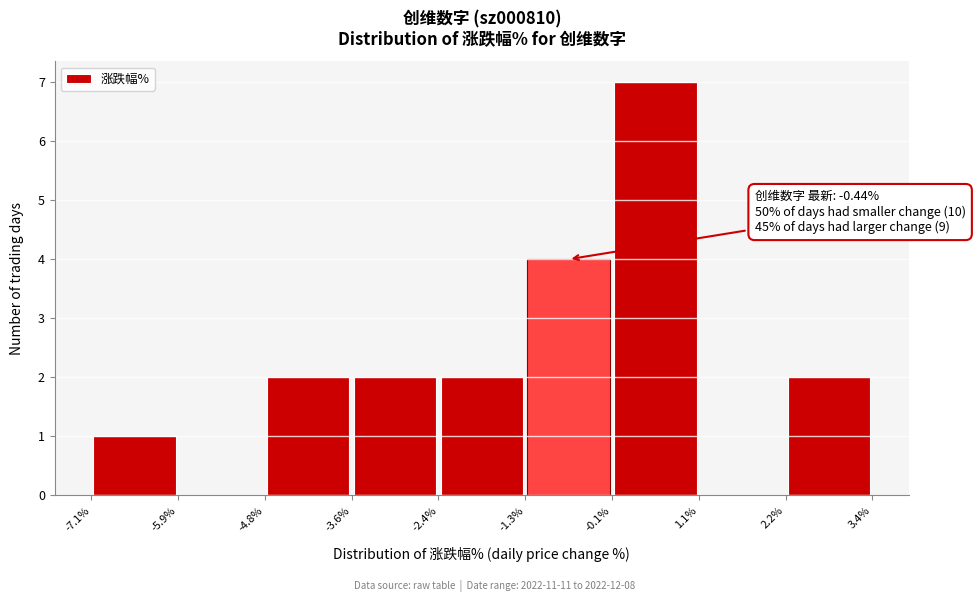

Which range on the x-axis has the tallest bar?

-0.1% to 1.1%